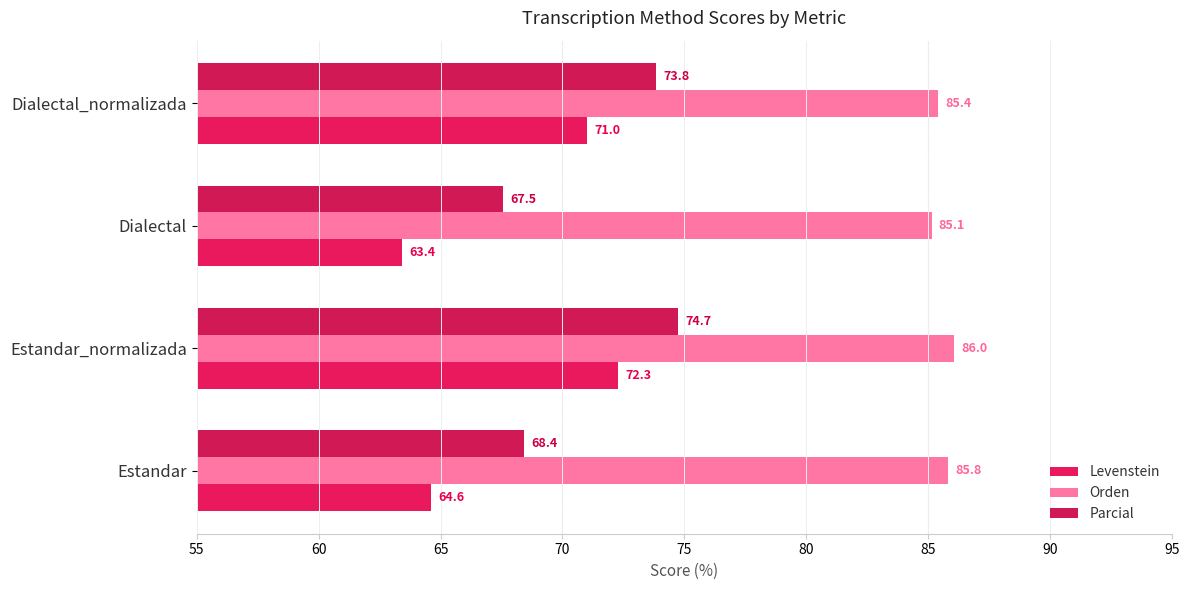

At how many categories does at least one series exceed 66?

4